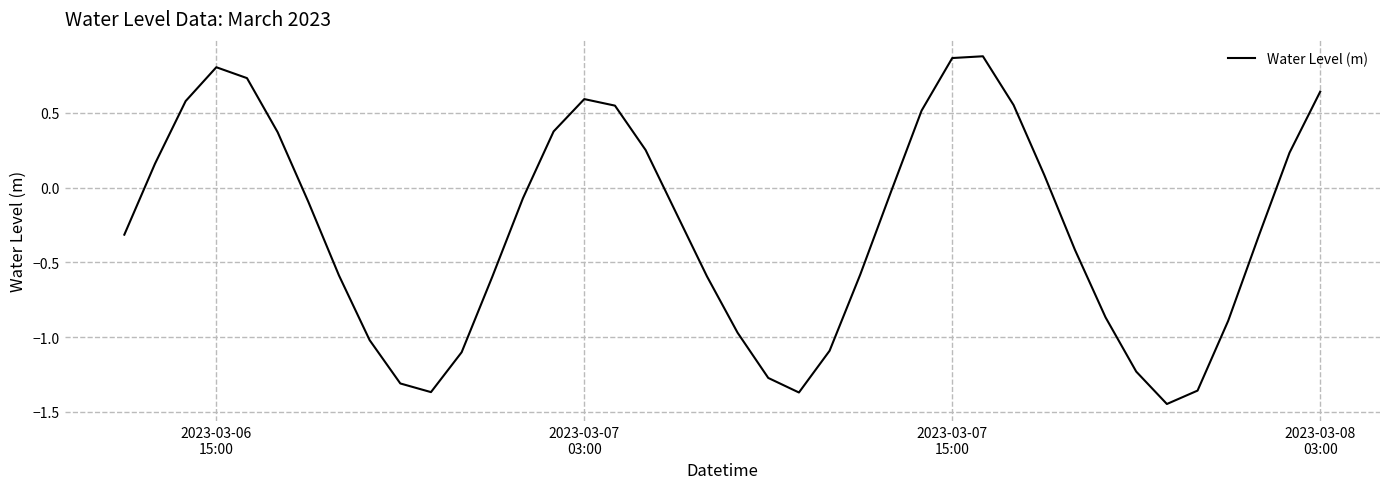

How many values are below zero?

24